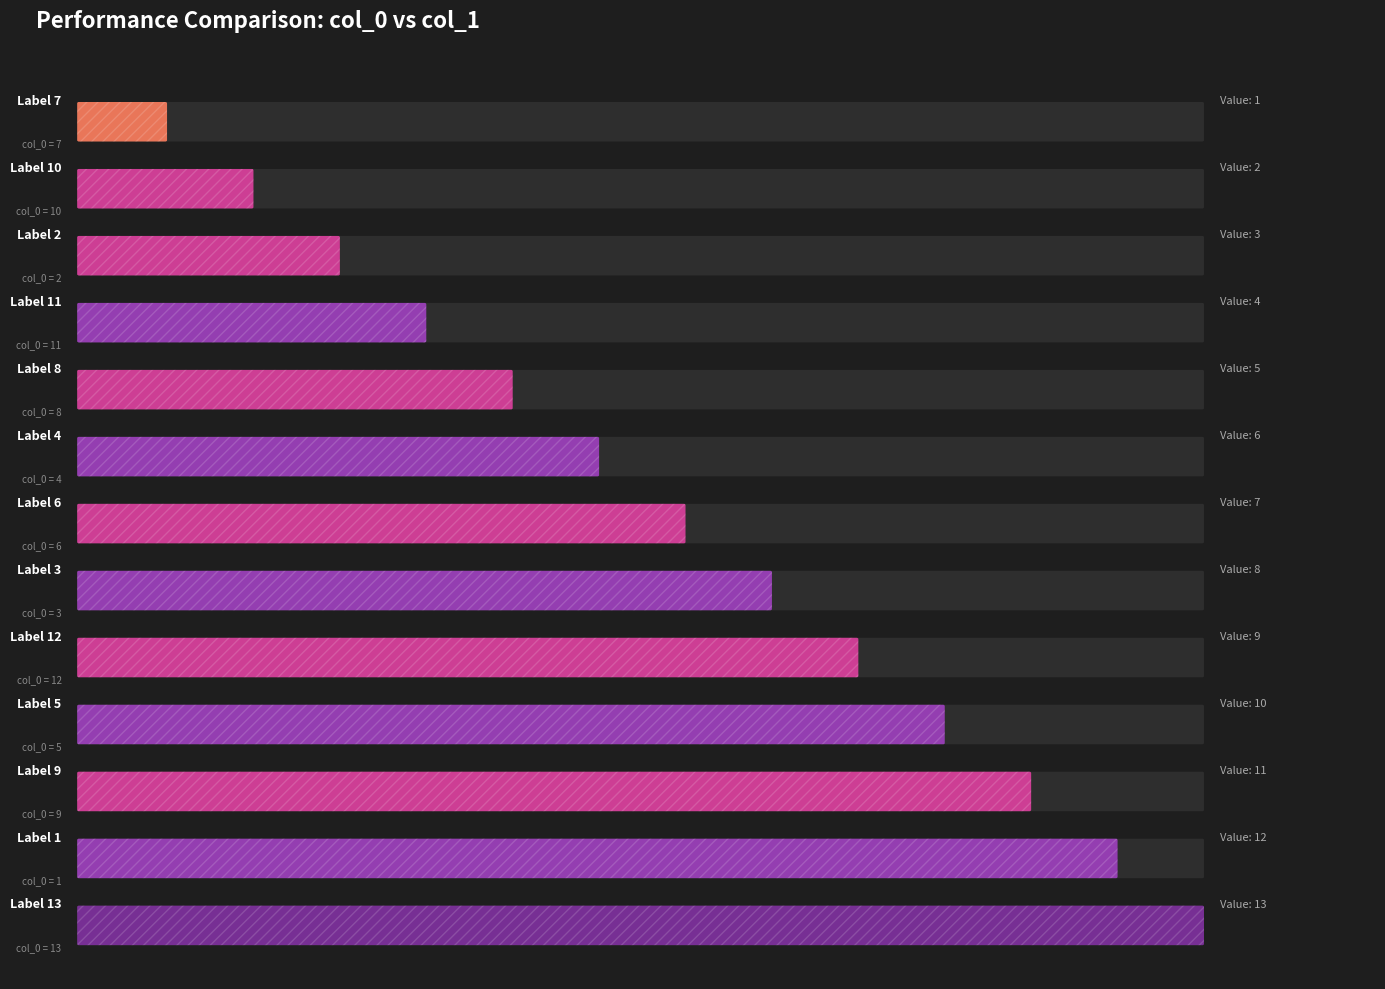

Reading left to right, extract all data points from this chart.

1	2	3	4	5	6	7	8	9	10	11	12	13